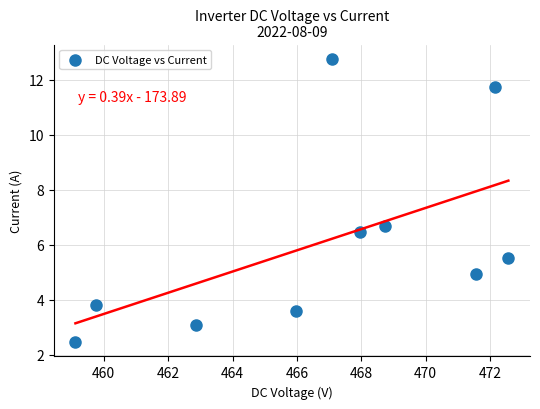

What is the range of X values (max minus min)?

13.4